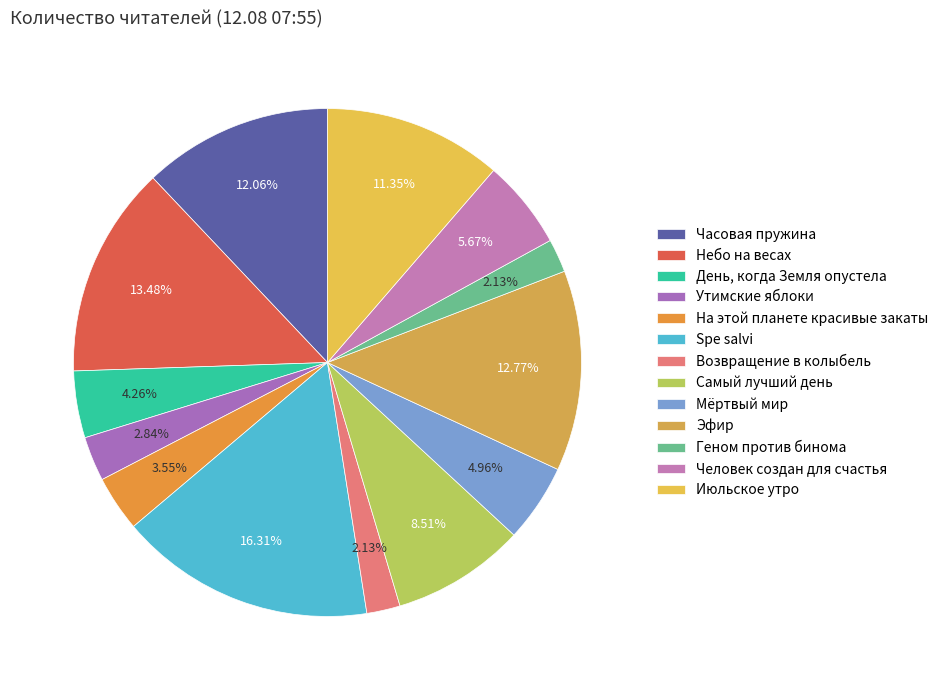

What is the largest slice in the pie chart?

Spe salvi